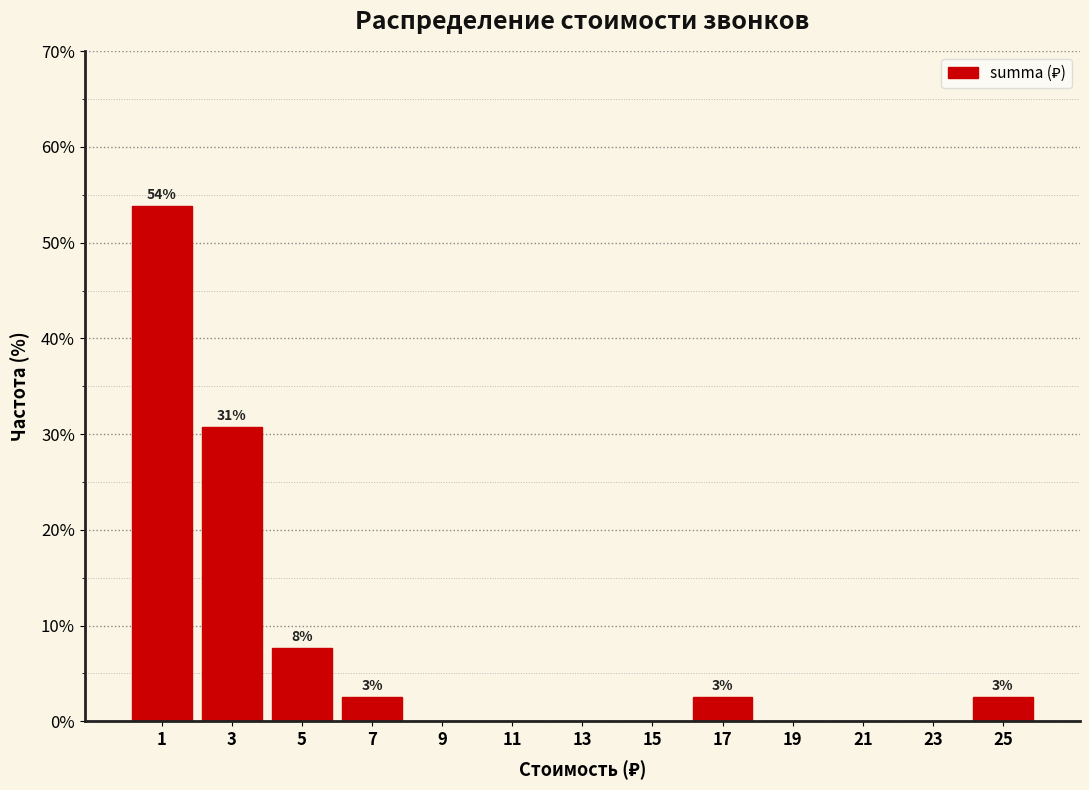

Over which range of the x-axis is the bar tallest?

0 to 2